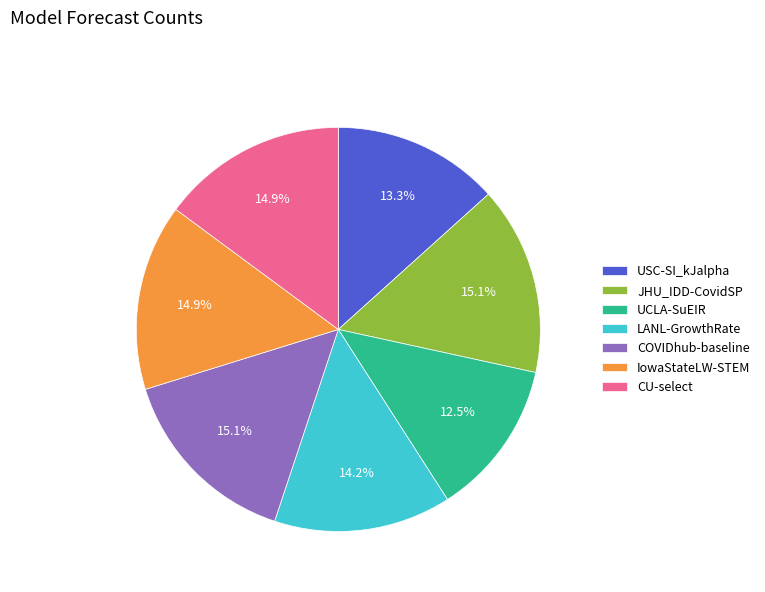

Is it true that USC-SI_kJalpha is 13% of the pie?

True